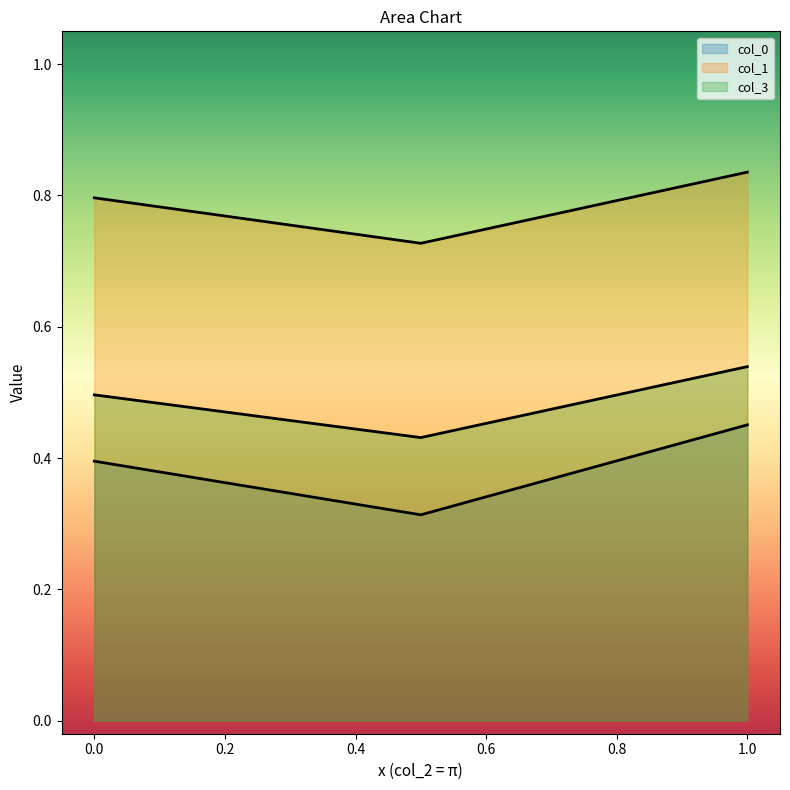

Reading left to right, list all the values displayed in this chart.

col_0: 0.4	0.3	0.5
col_1: 0.8	0.7	0.8
col_3: 0.5	0.4	0.5